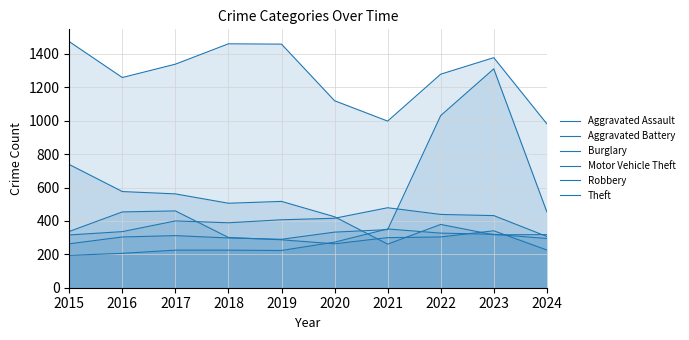

Which category has the highest value across all series?

2015